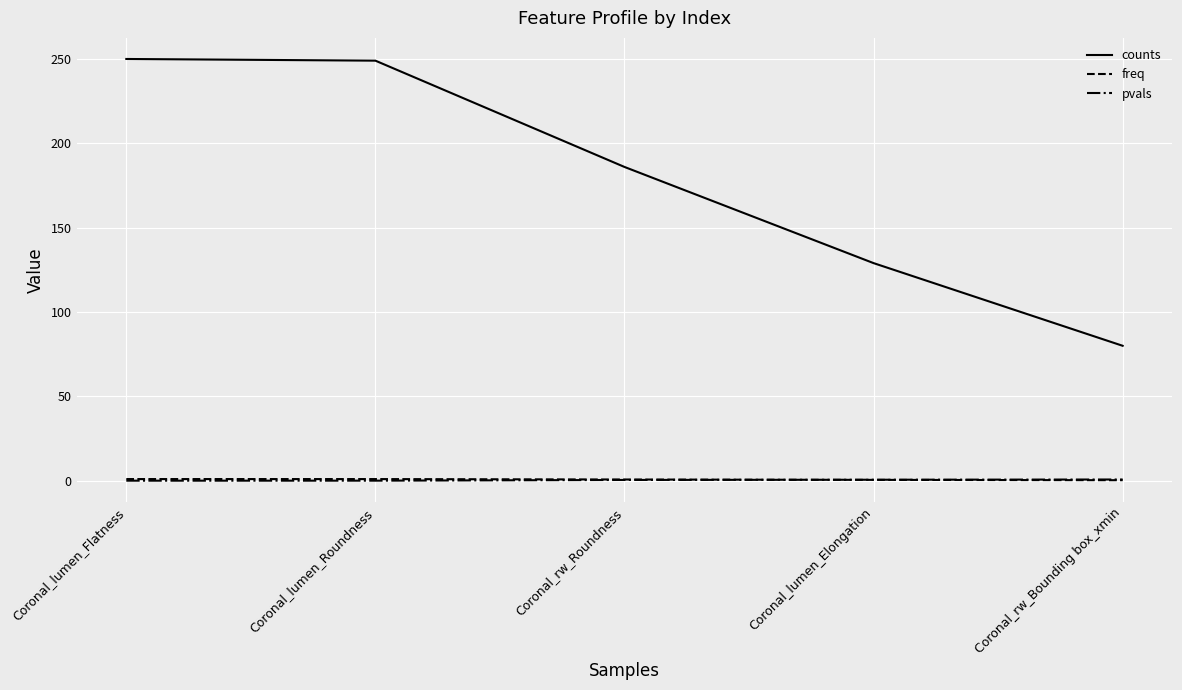

What is the difference between the maximum and minimum values in the pvals series?

0.7